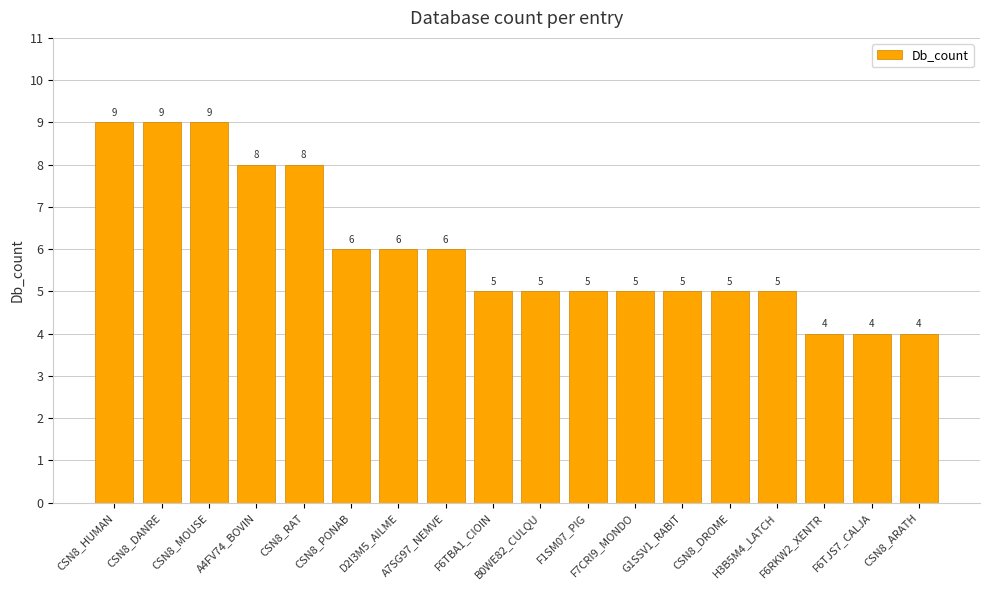

What is the change in value from B0WE82_CULQU to CSN8_ARATH?

-1